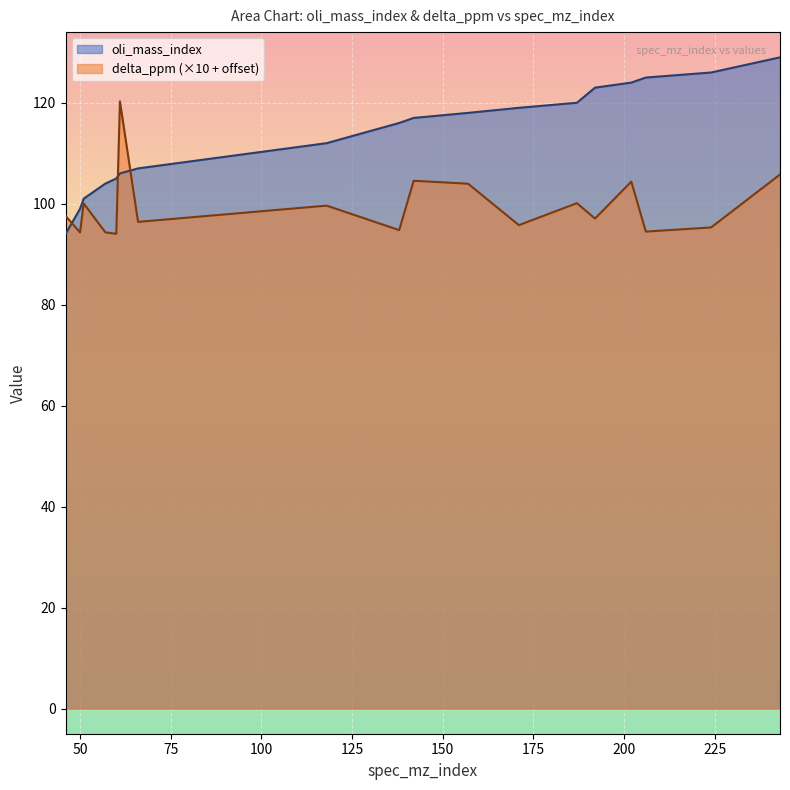

Is it true that oli_mass_index equals 94.0 at 46?

True